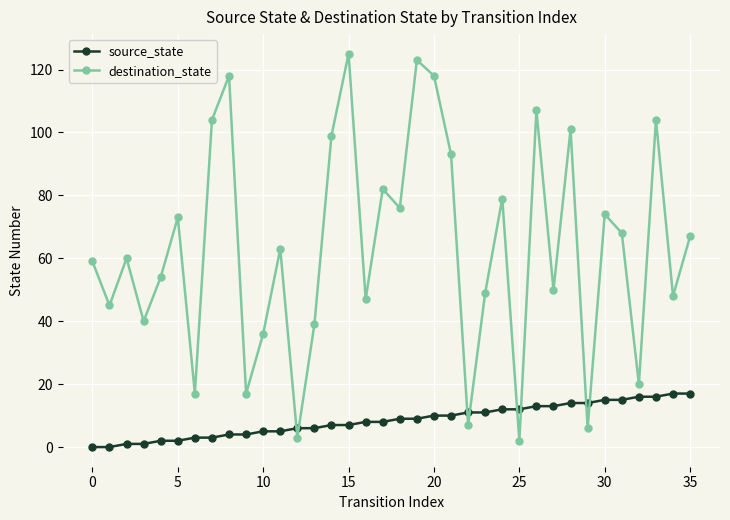

Does the chart have visible grid lines?

Yes